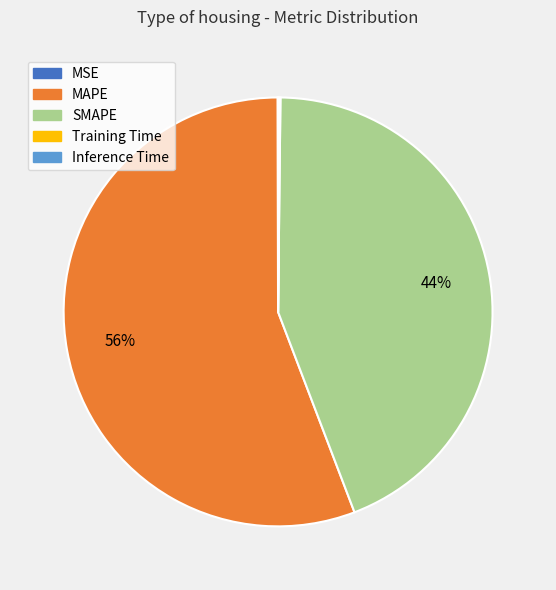

Which category has the biggest portion of the pie?

MAPE